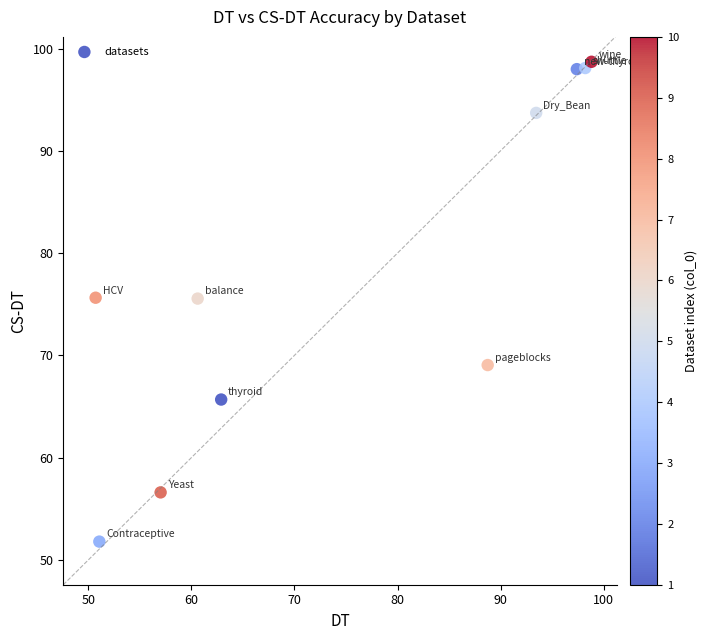

What is the average X value?

75.9